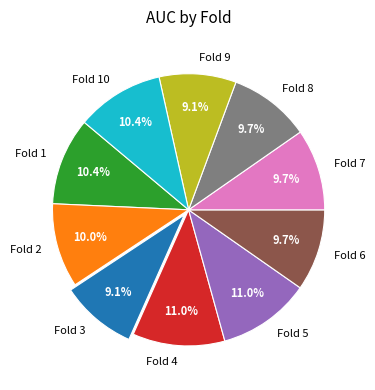

Between Fold 9 and Fold 2, which is larger?

Fold 2